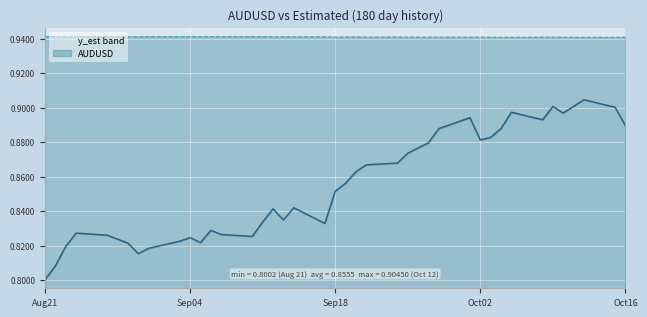

Read the AUDUSD value at 2007-08-23.

0.8